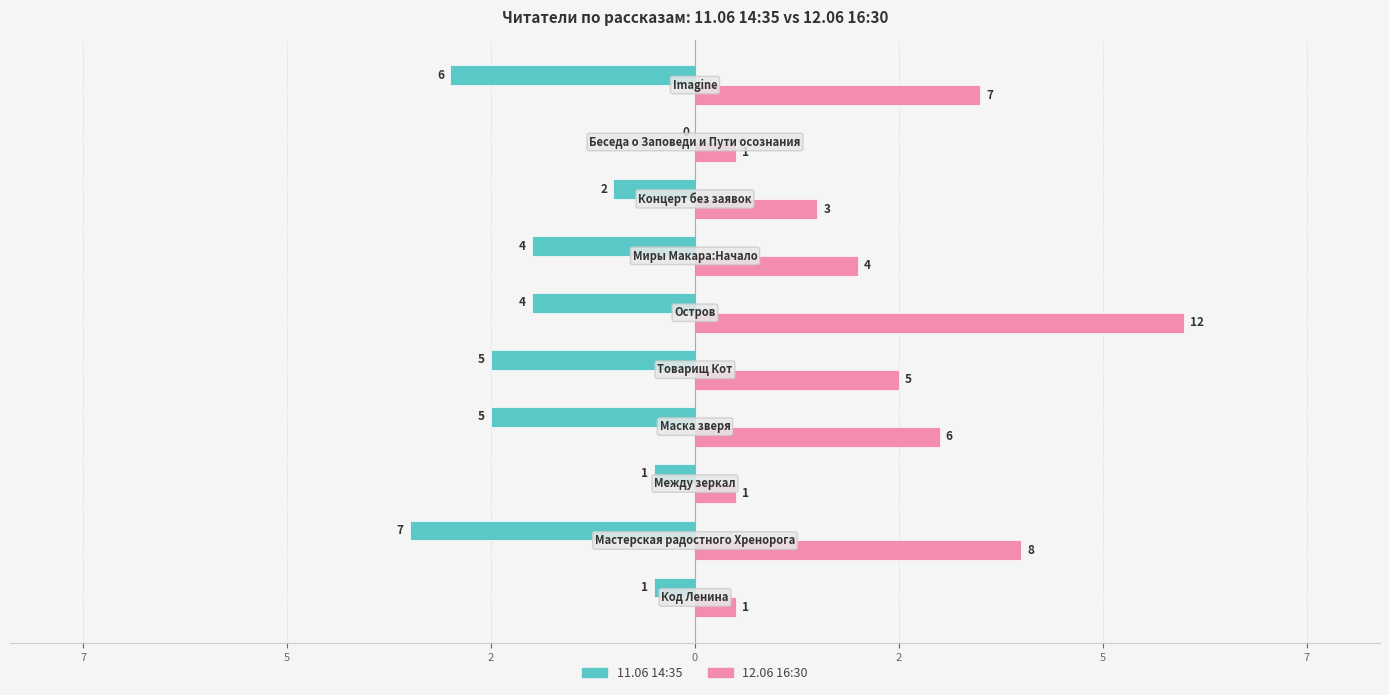

What are all the series names shown in the legend?

11.06 14:35, 12.06 16:30